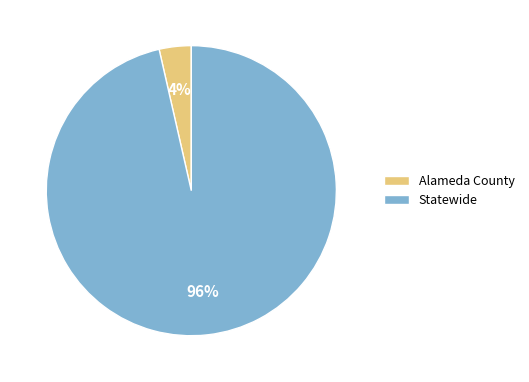

Is it true that Statewide is 96% of the pie?

True